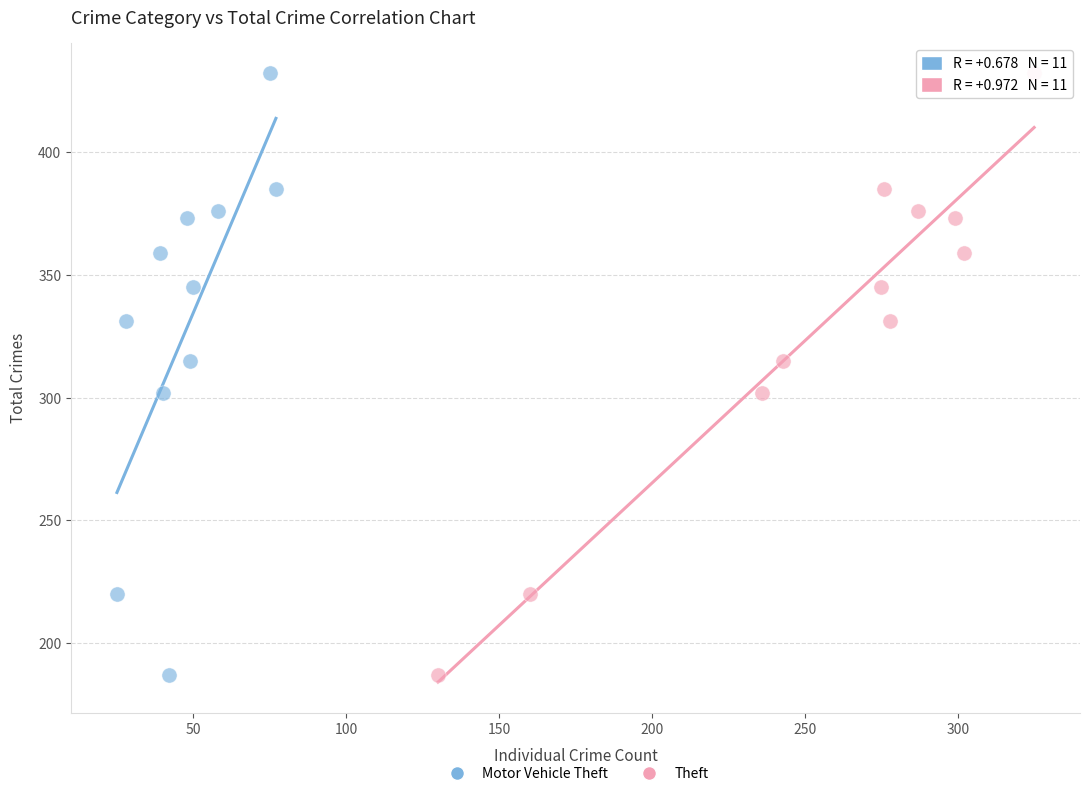

What are all the series names shown in the legend?

Motor Vehicle Theft, Theft